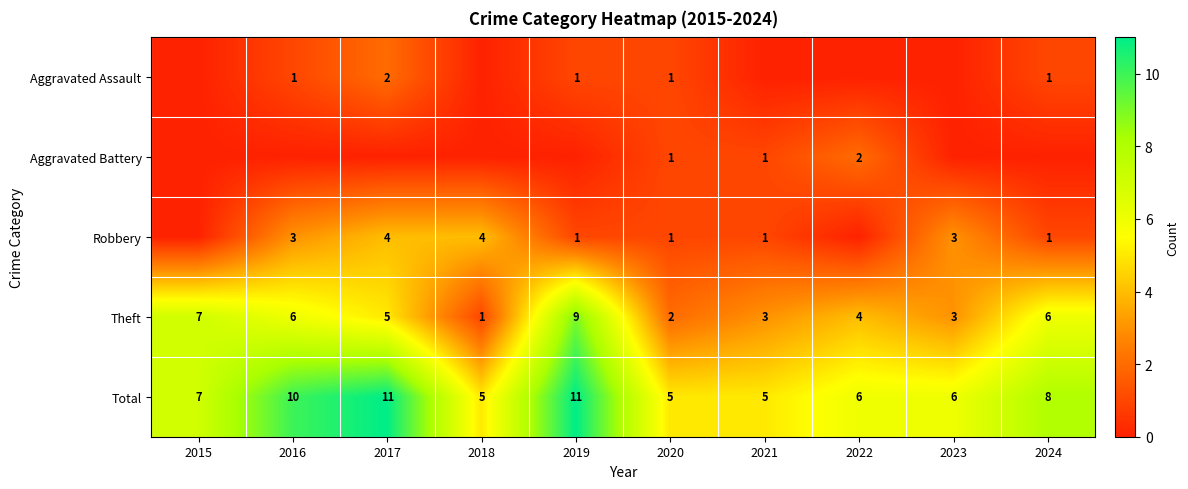

At which category is the sum across all series the highest?

2017